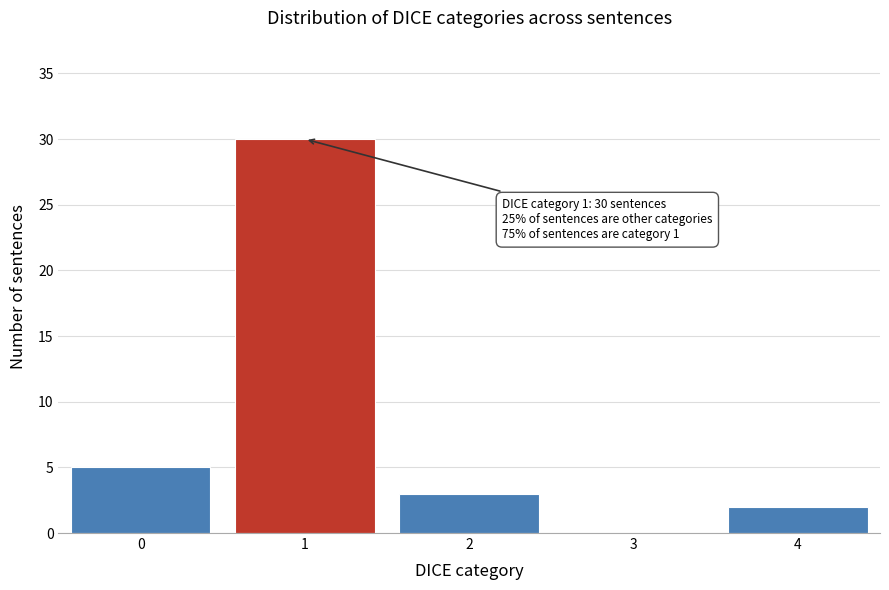

Reading right to left, what are all the values shown in this chart?

4=2	3=0	2=3	1=30	0=5